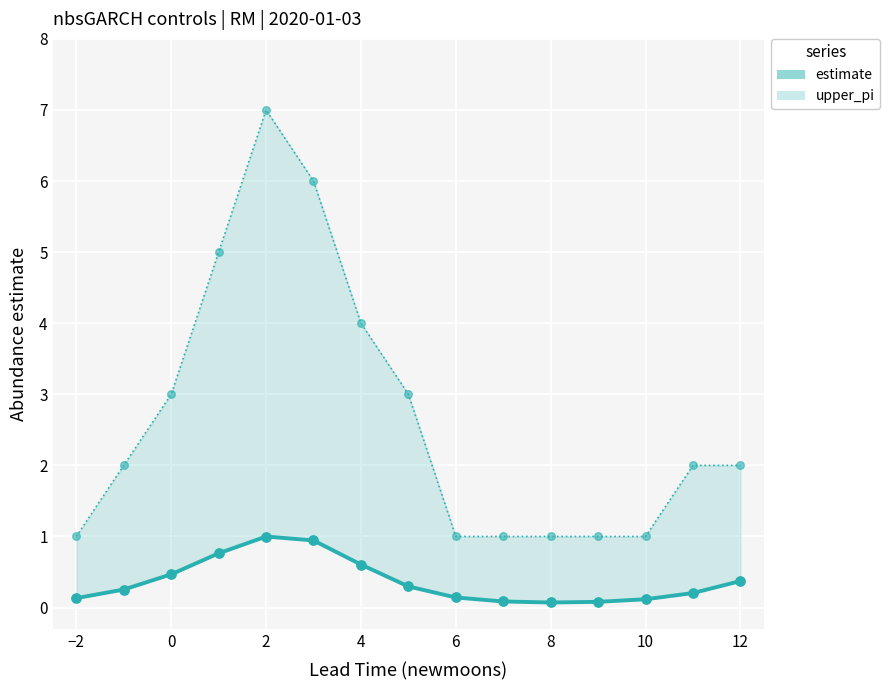

Which series has the largest total across all categories?

upper_pi